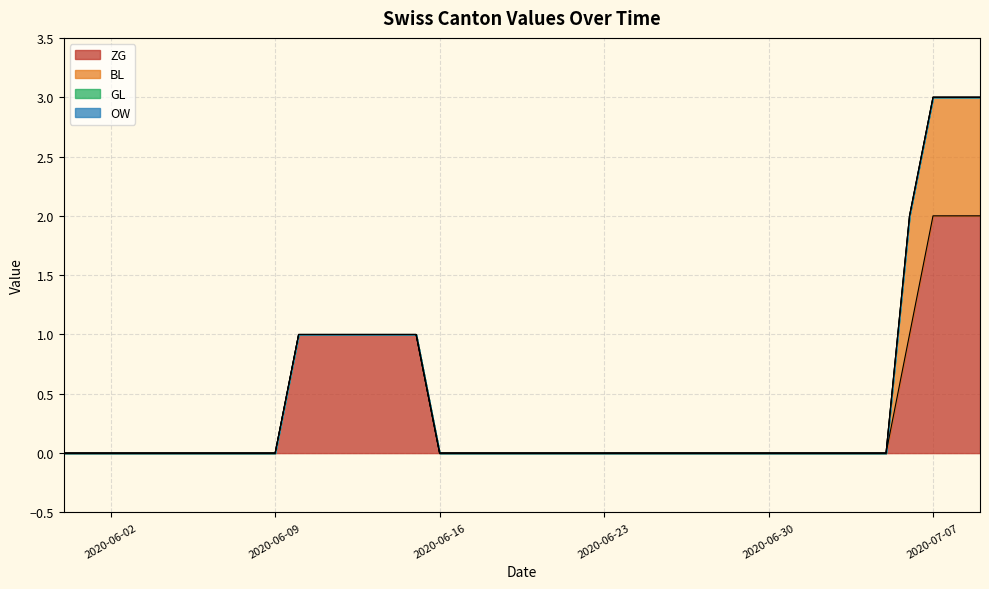

What is the label of the 7th point from the right?

2020-07-03